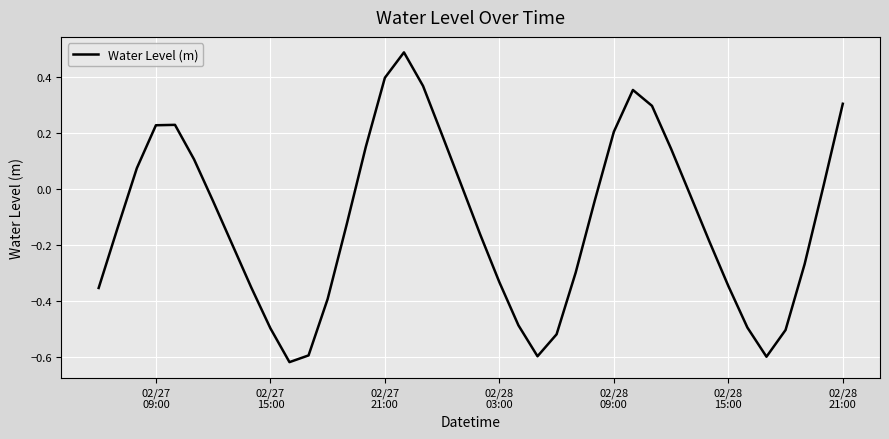

What is the maximum value shown in the chart?

0.5